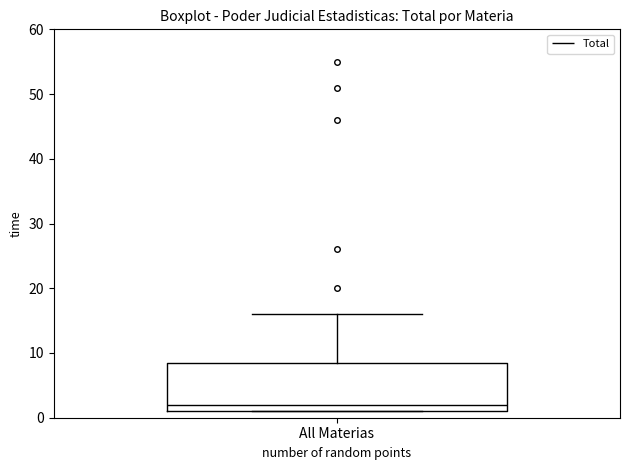

Where does the upper whisker of the box for All Materias end on the y-axis? The values are not printed on the chart, so give them approximately, as read against the axis.

16